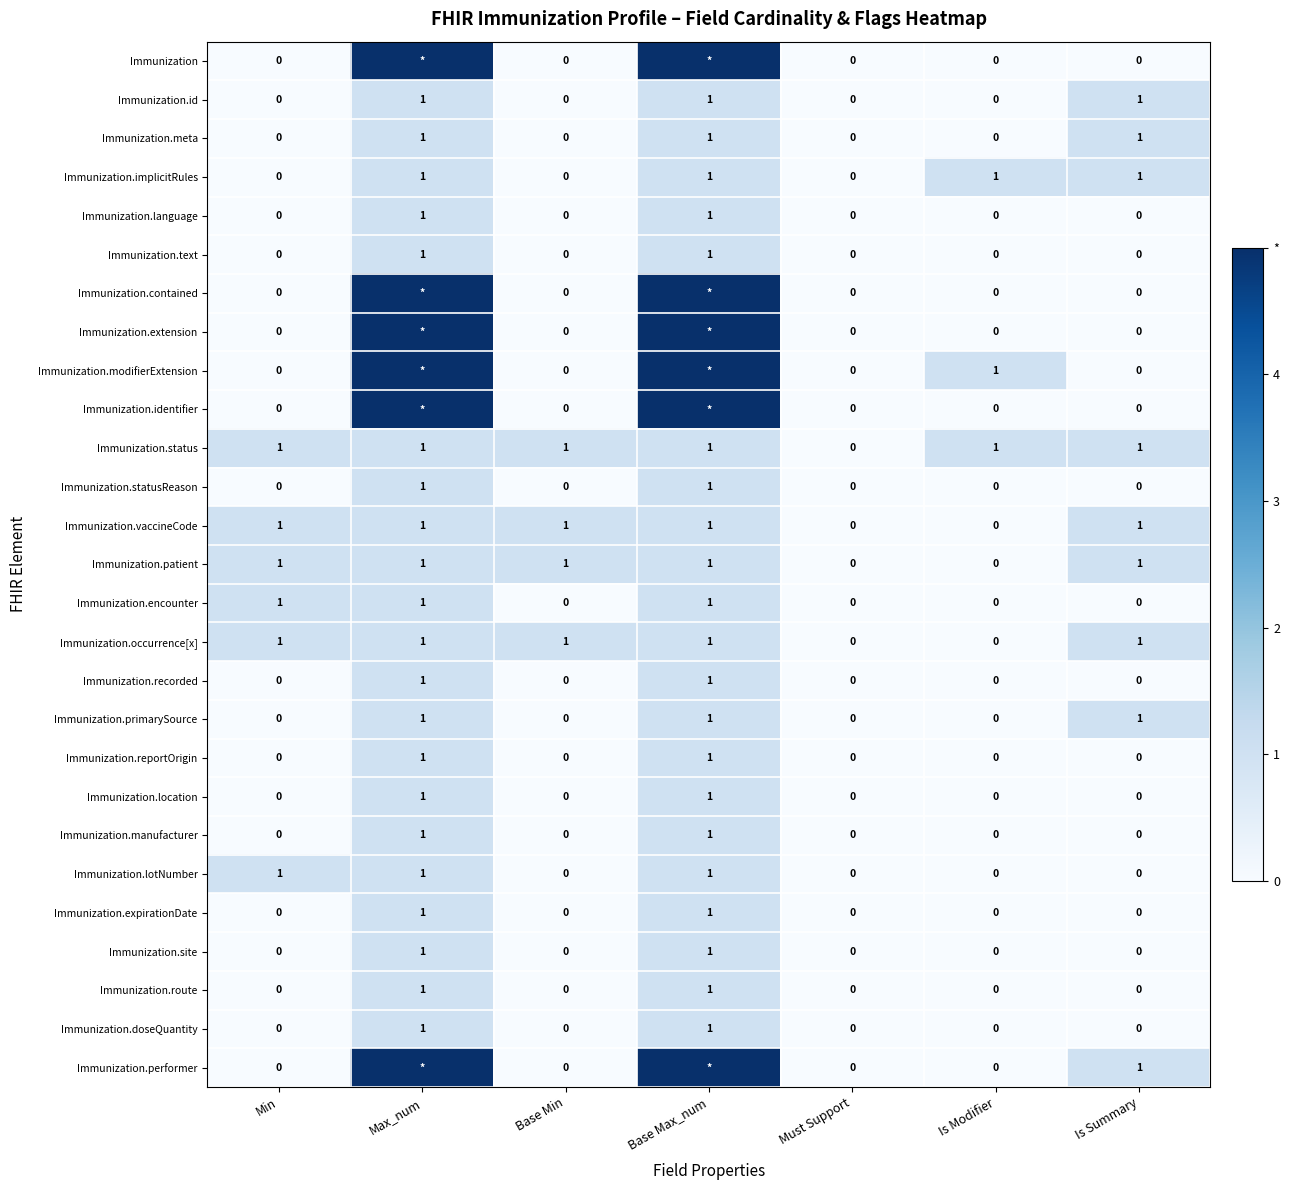

What is the difference between the second highest and second lowest values in the Immunization.meta series?

1